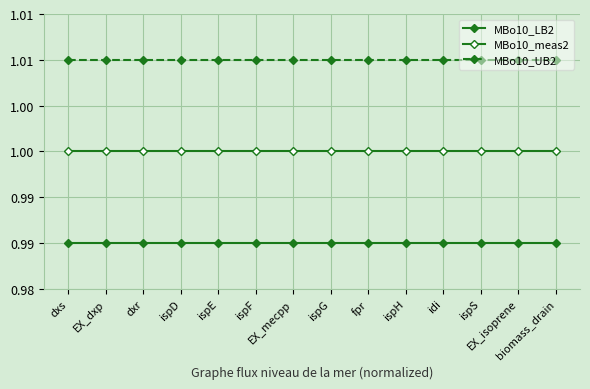

Is this an area chart (filled region under the line)?

No